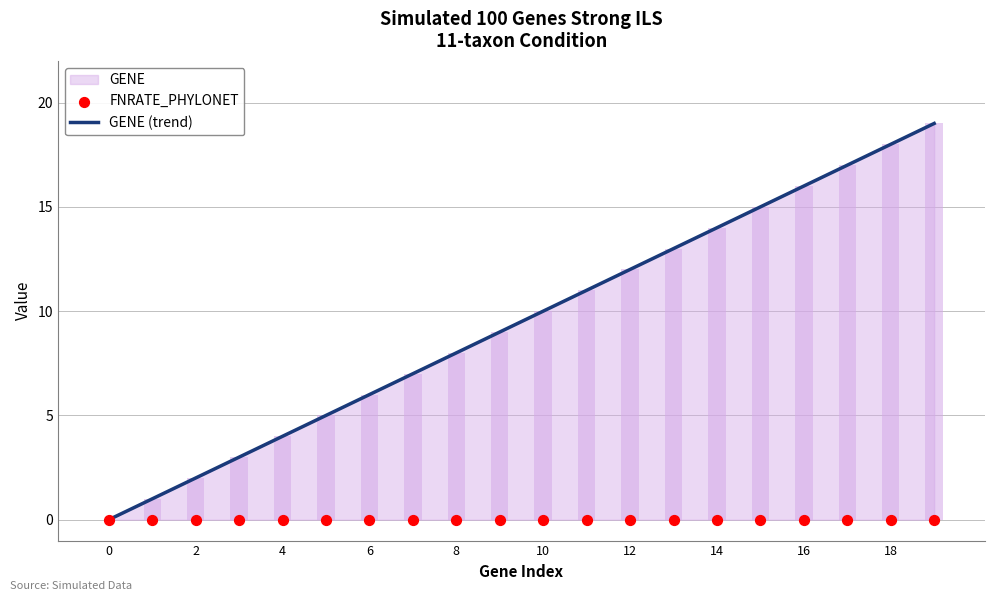

Which series has the largest Y range (max minus min)?

GENE (trend)